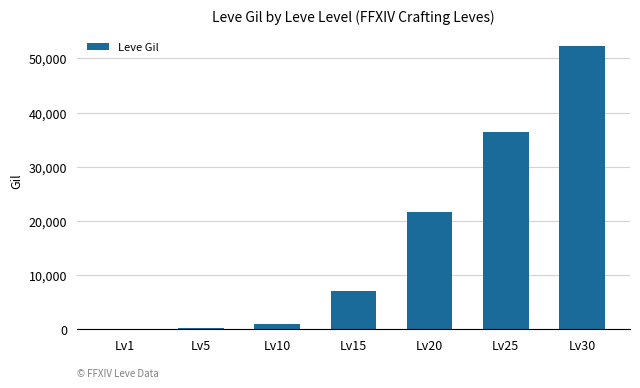

What is the average value?

16964